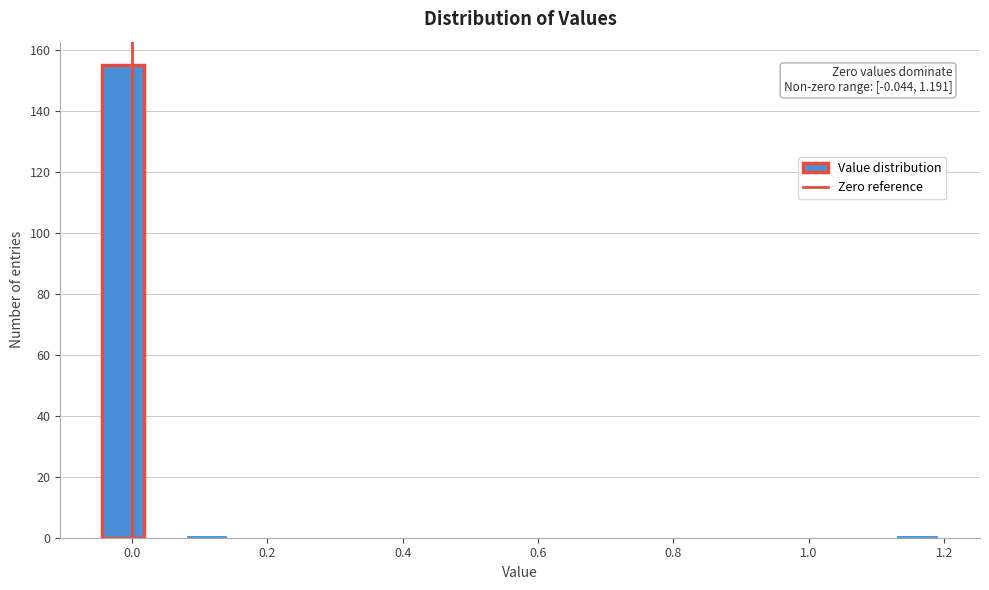

Around what value on the x-axis is the tallest bar? Give the approximate position of its centre, as read against the axis.

-0.02